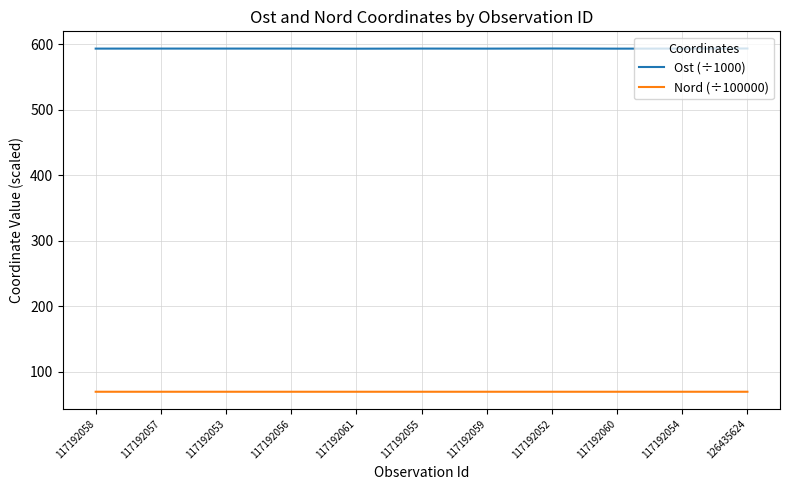

What is the smallest value displayed?

69.7